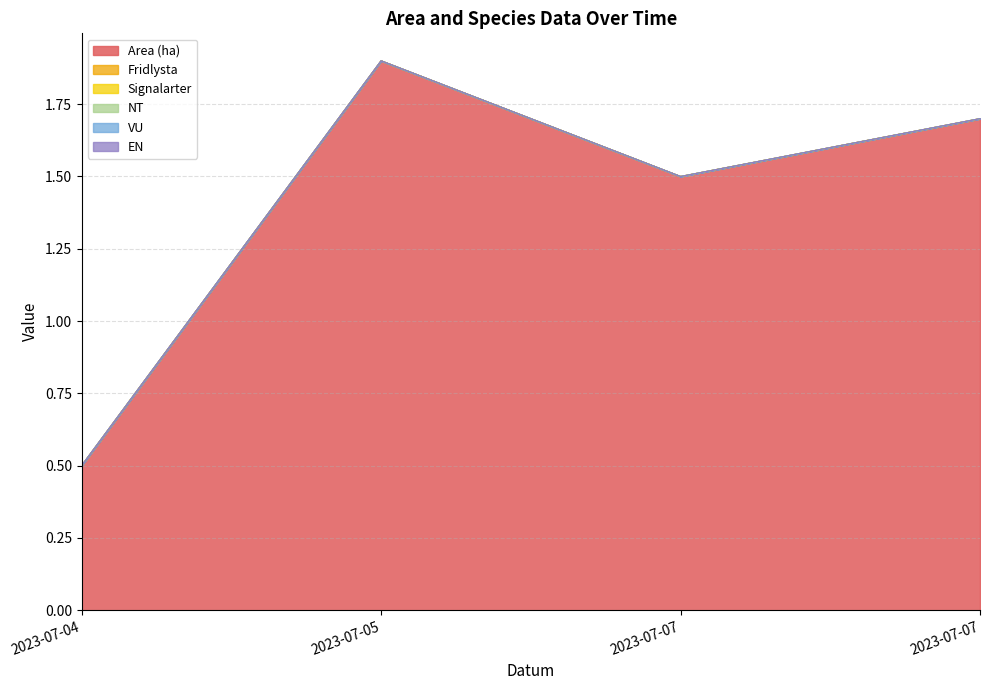

True or false: NT and Signalarter intersect in this chart.

False